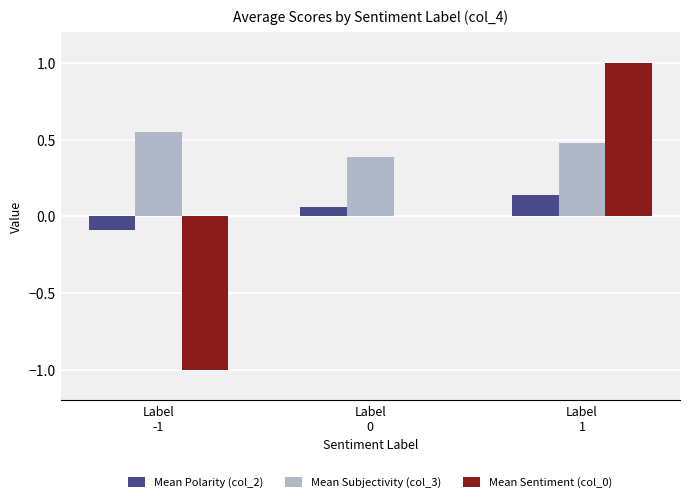

Which series has the largest total across all categories?

Mean Subjectivity (col_3)